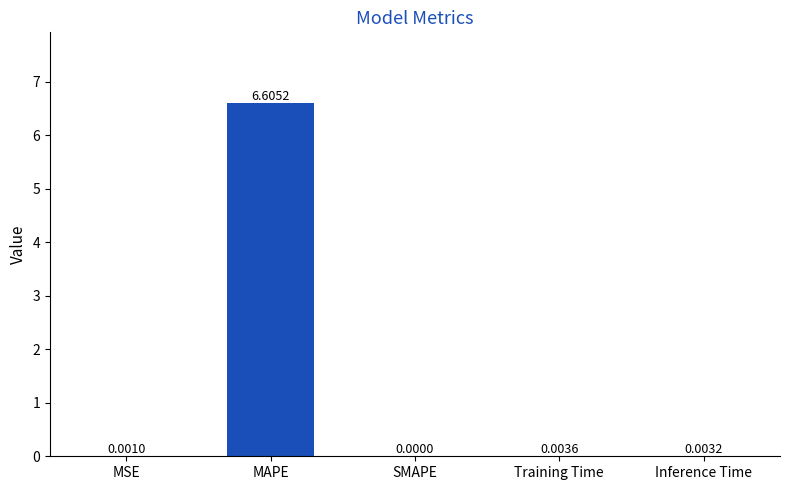

Which label corresponds to the largest value in the chart?

MAPE